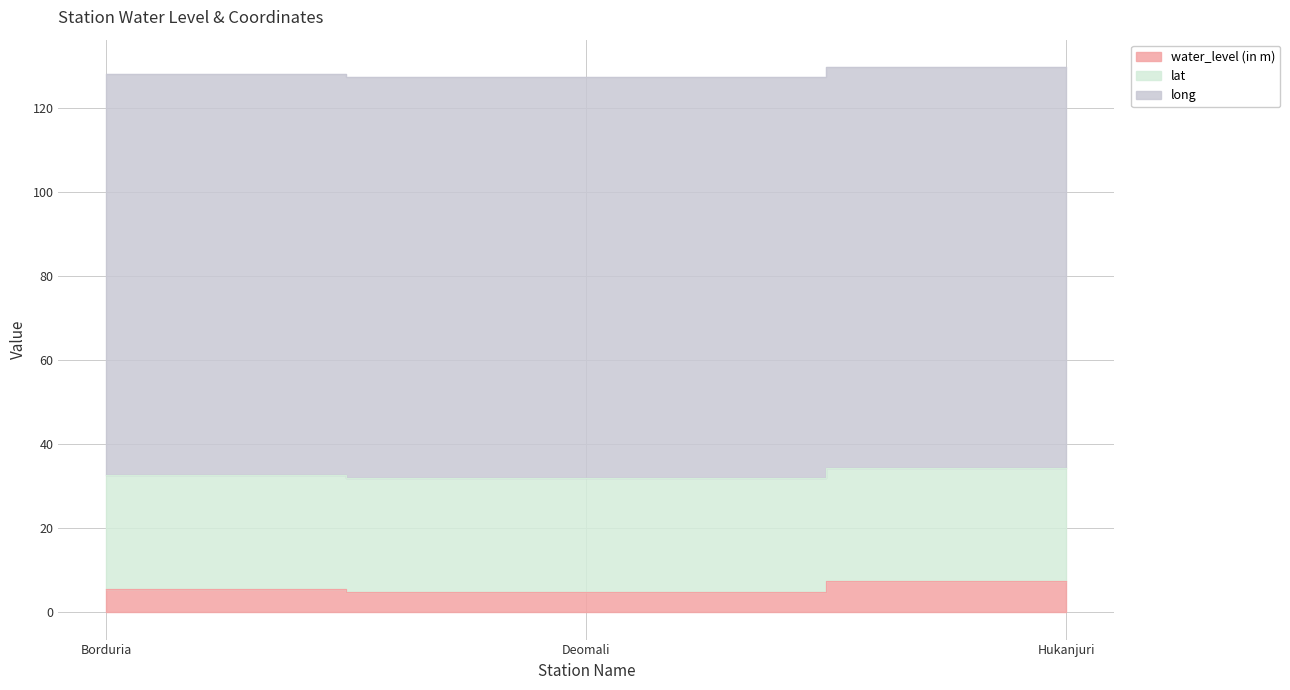

At which label does lat reach its minimum?

Hukanjuri